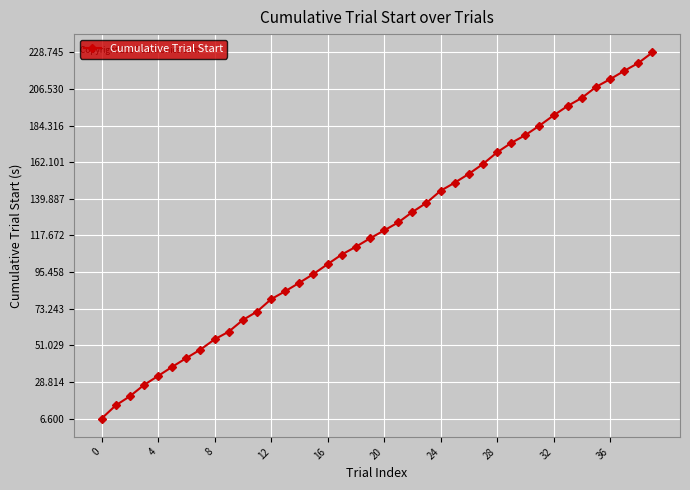

What is the value of the 17th point from the left?

100.3